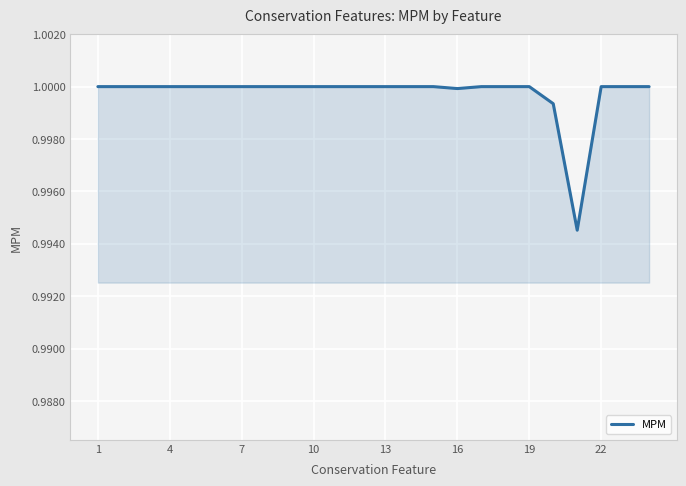

The value at 4 is 1.0. True or false?

True